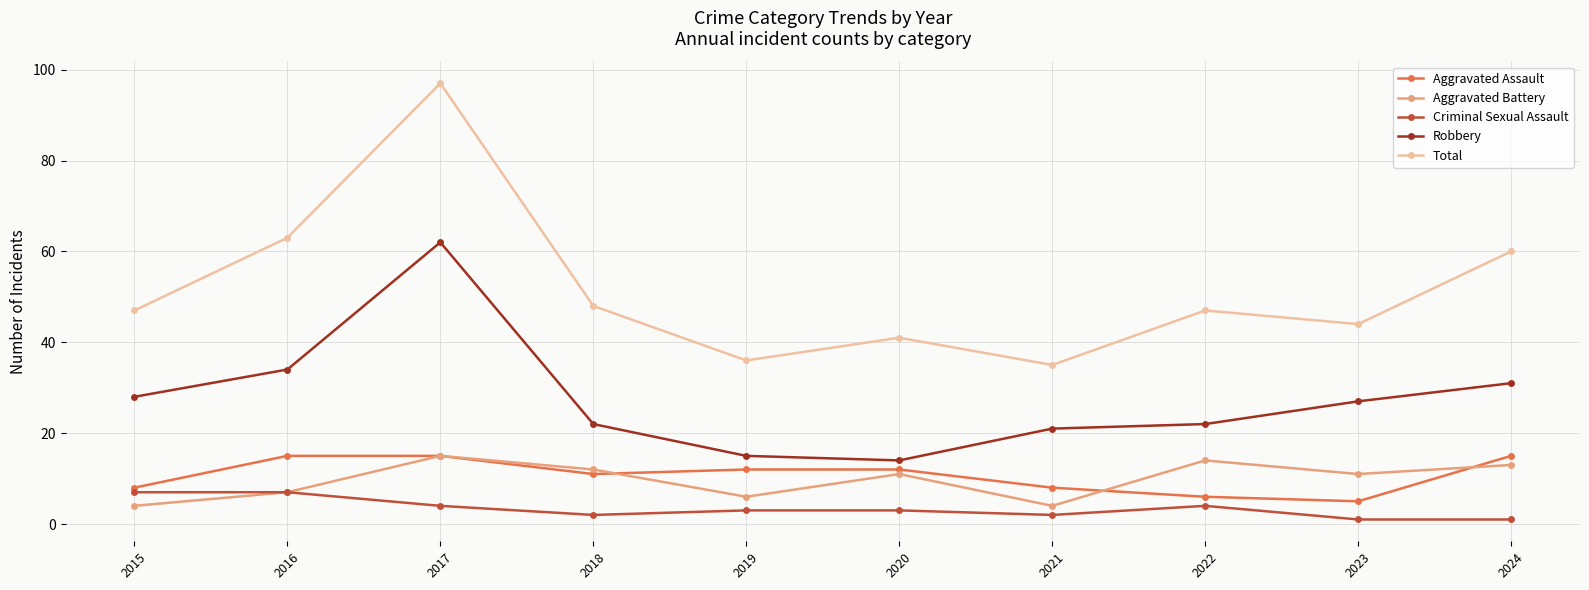

Reading left to right, list all the values displayed in this chart.

Aggravated Assault: 2015=8	2016=15	2017=15	2018=11	2019=12	2020=12	2021=8	2022=6	2023=5	2024=15
Aggravated Battery: 2015=4	2016=7	2017=15	2018=12	2019=6	2020=11	2021=4	2022=14	2023=11	2024=13
Criminal Sexual Assault: 2015=7	2016=7	2017=4	2018=2	2019=3	2020=3	2021=2	2022=4	2023=1	2024=1
Robbery: 2015=28	2016=34	2017=62	2018=22	2019=15	2020=14	2021=21	2022=22	2023=27	2024=31
Total: 2015=47	2016=63	2017=97	2018=48	2019=36	2020=41	2021=35	2022=47	2023=44	2024=60